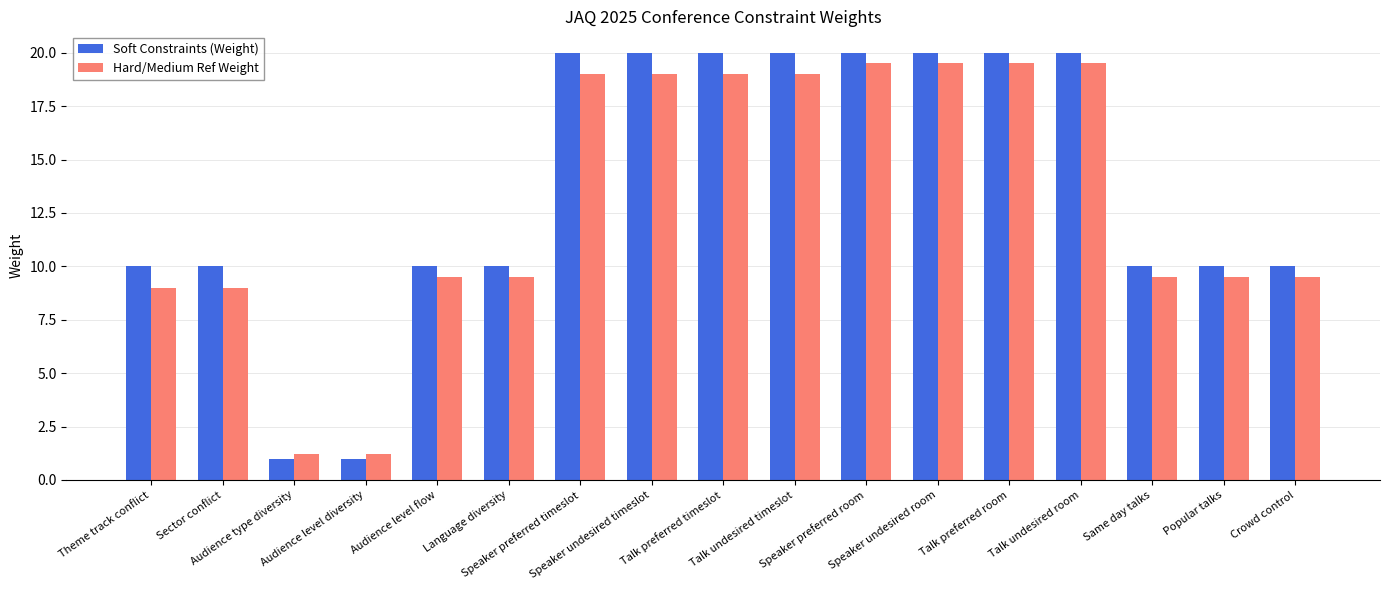

Which series has the widest spread of values?

Soft Constraints (Weight)